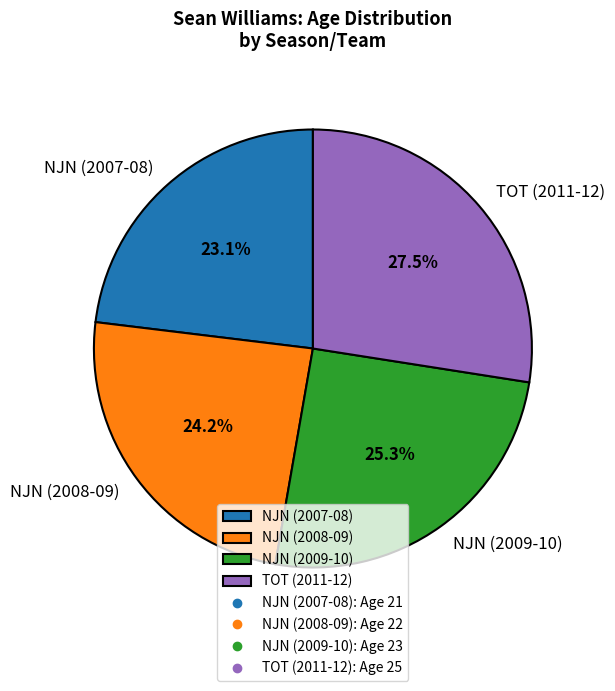

To the nearest percent, what is the difference between the largest and smallest slice percentages?

4%